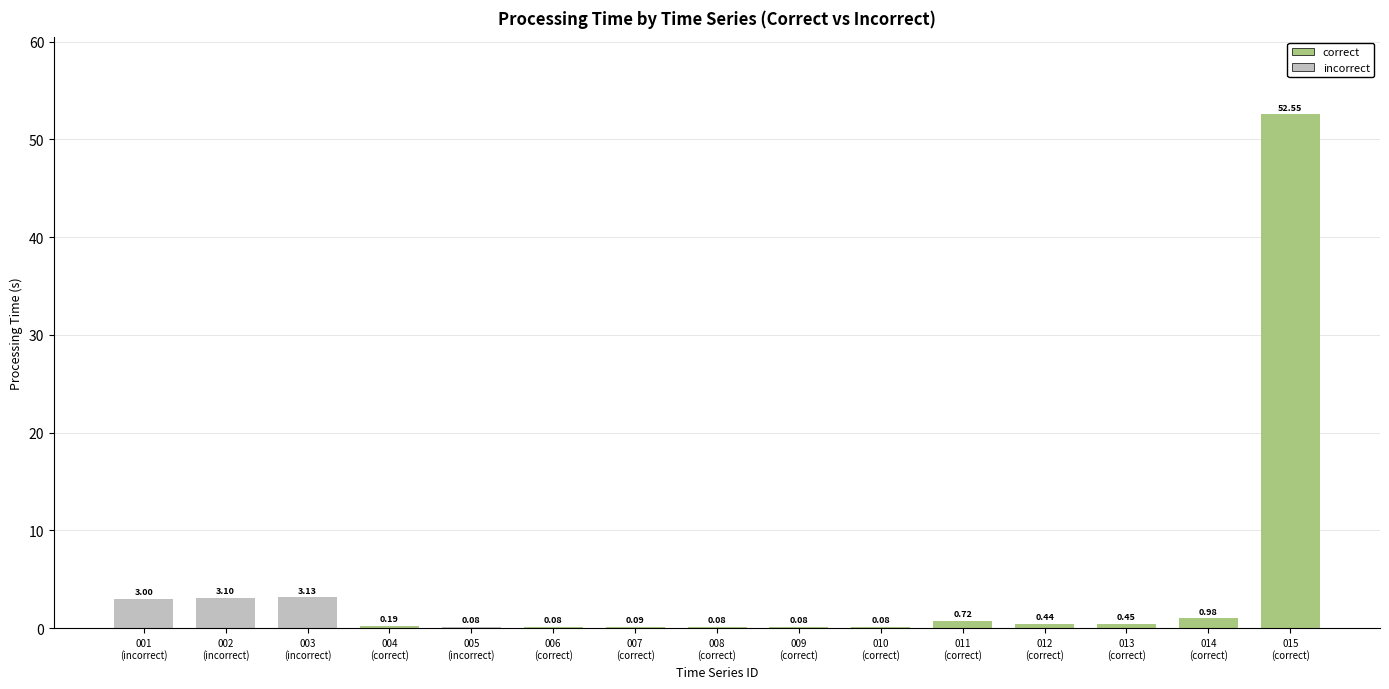

Which series has the largest total across all categories?

correct